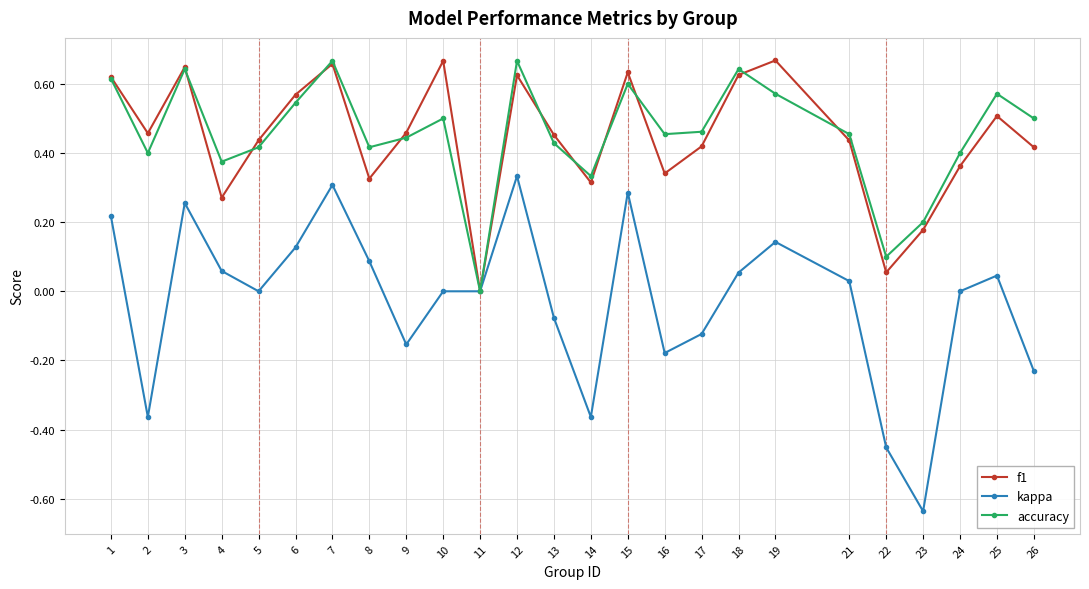

The f1 series shows 0.1 at 22. True or false?

True